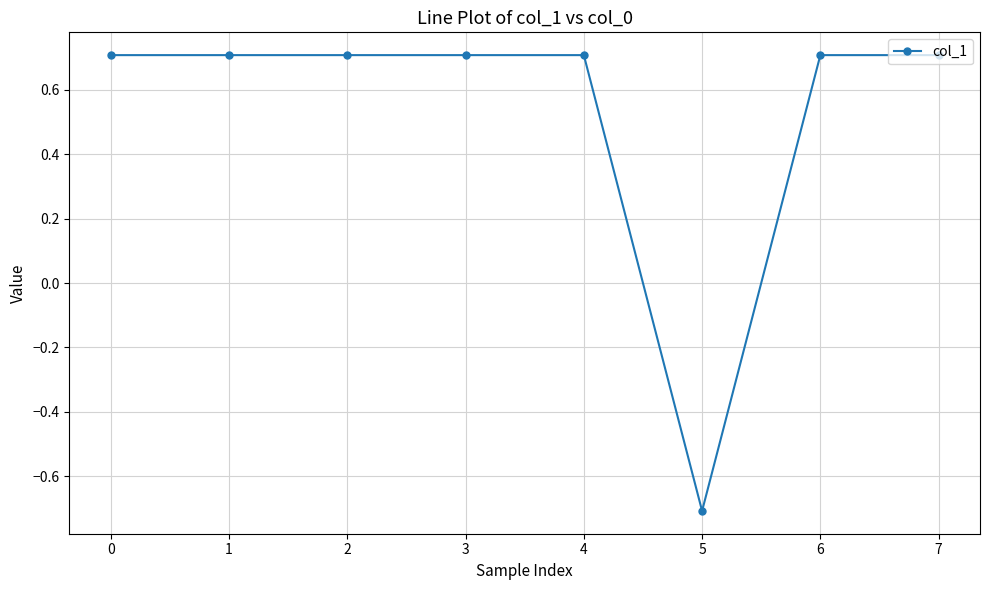

How many data points are above 0?

7